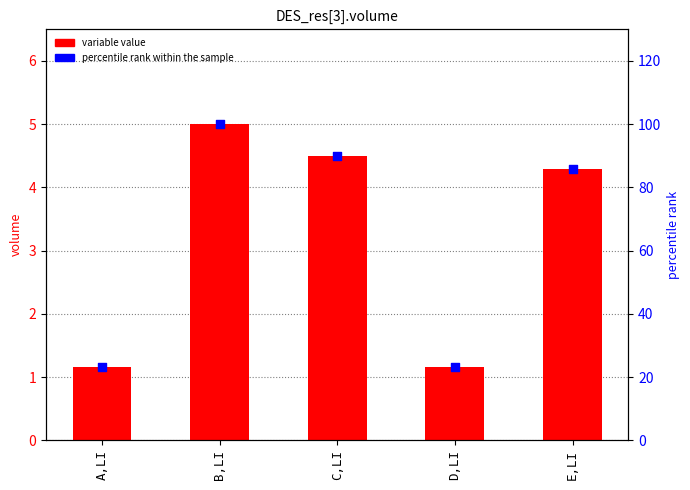

Is the value of percentile rank within the sample at A,LI greater than the value of variable value at B,LI?

Yes